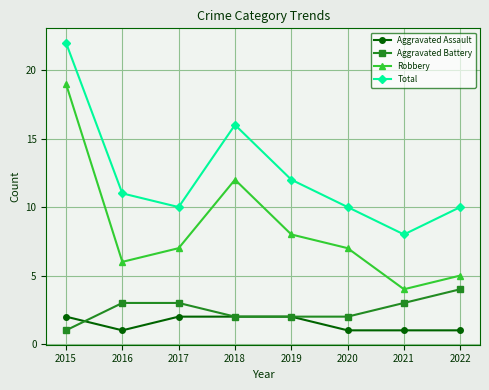

How many data points does each series have?

8